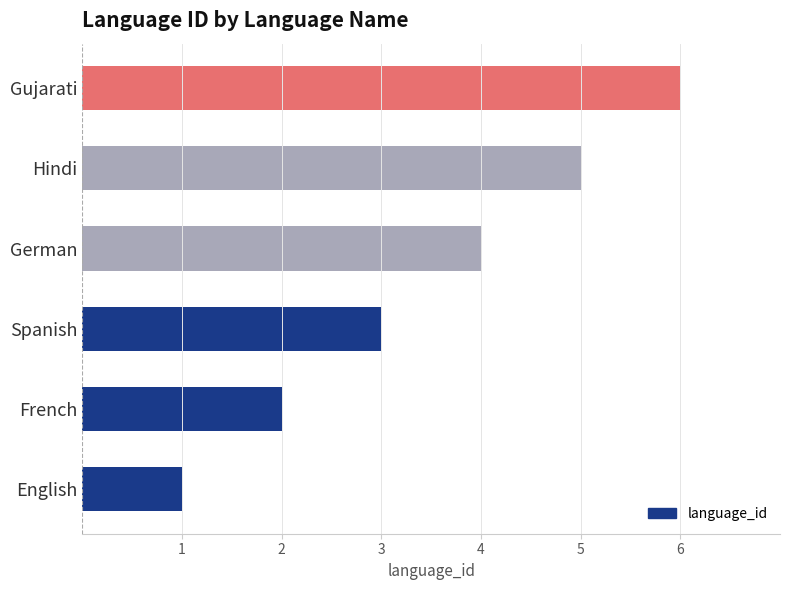

Rank the categories by value from highest to lowest.

Gujarati, Hindi, German, Spanish, French, English